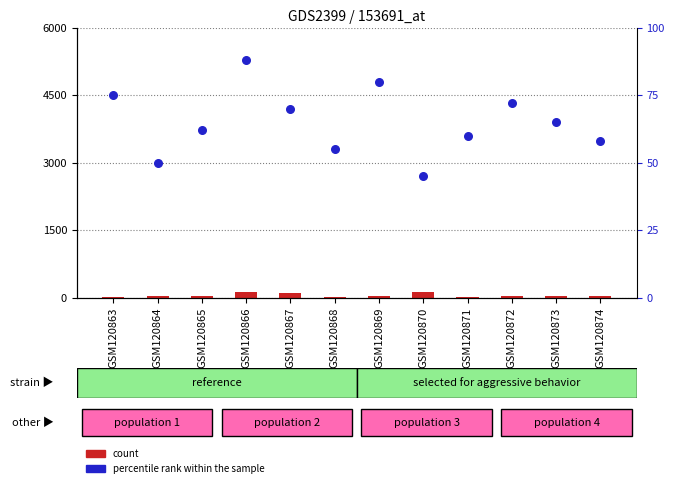

Which series contains the lowest Y value?

count